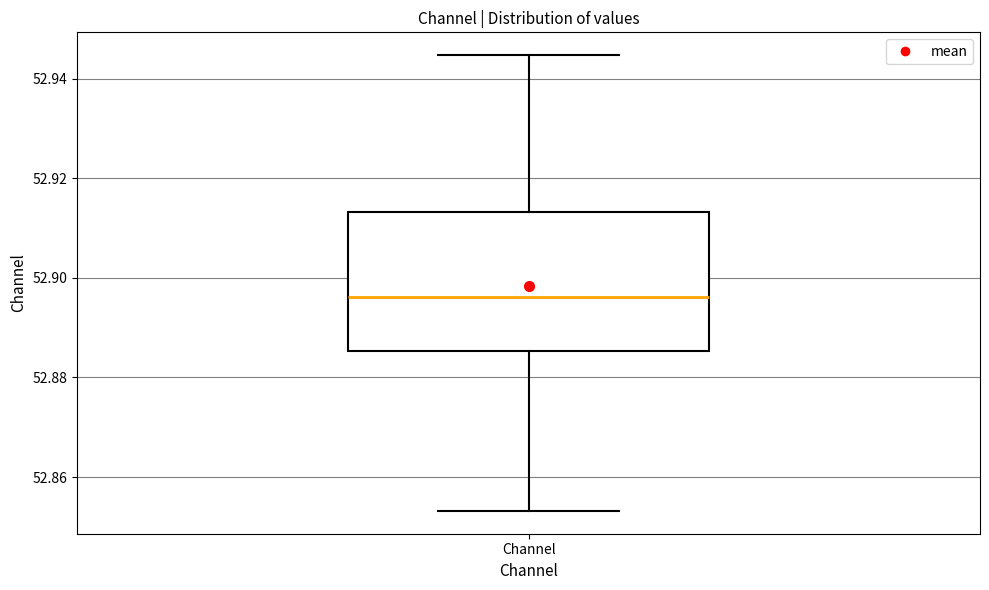

Transcribe this box plot: give where the median line is, the range the box spans, and where the two whiskers end, as read against the y-axis. The values are not printed on the chart, so give them approximately, as read against the axis.

median 52.896, box 52.886 to 52.914, whiskers 52.854 to 52.944